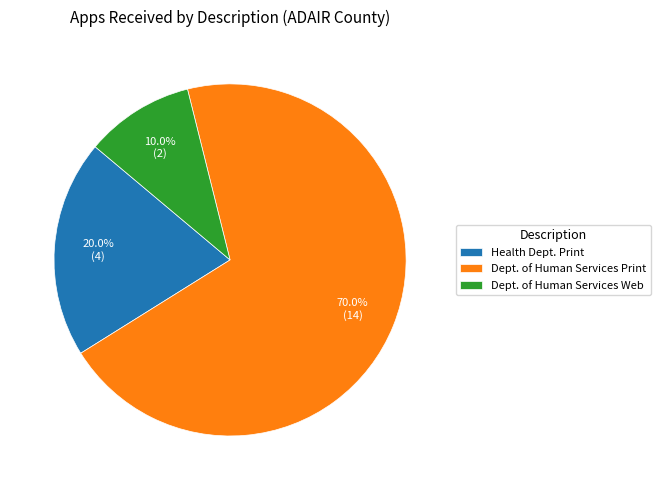

Count the number of slices in the pie.

3